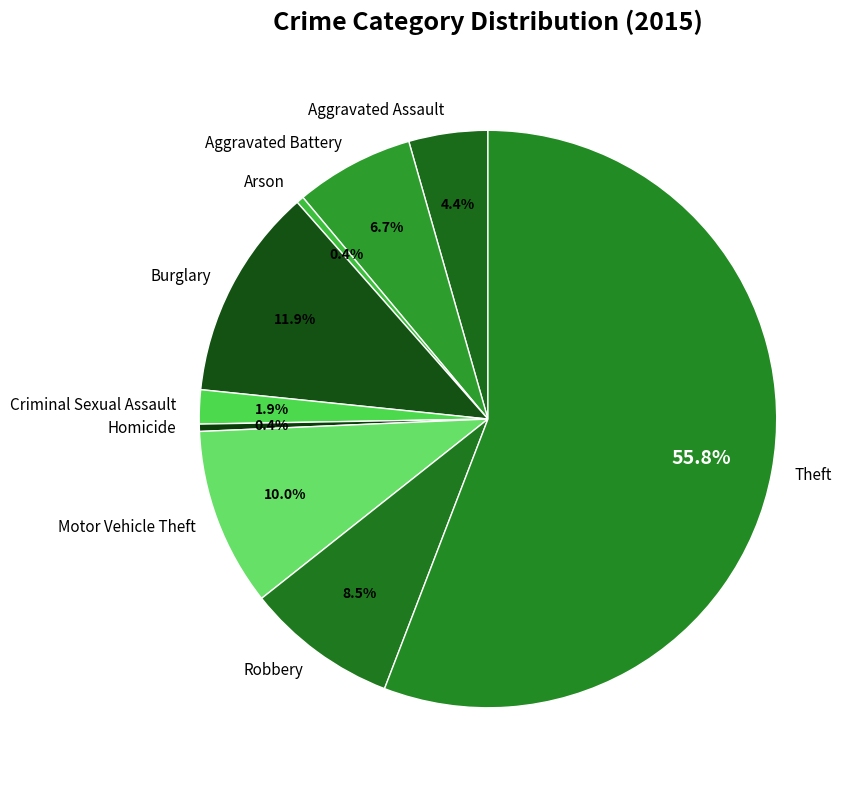

Combined, do Robbery and Burglary account for over 50%?

No